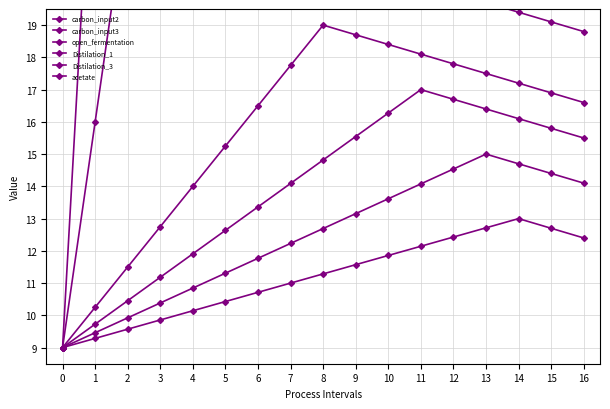

Reading left to right, transcribe all the data shown in this chart.

carbon_input2: 0=9.0	1=27.0	2=26.7	3=26.4	4=26.1	5=25.8	6=25.5	7=25.2	8=24.9	9=24.6	10=24.3	11=24.0	12=23.7	13=23.4	14=23.1	15=22.8	16=22.5
carbon_input3: 0=9.0	1=16.0	2=23.0	3=22.7	4=22.4	5=22.1	6=21.8	7=21.5	8=21.2	9=20.9	10=20.6	11=20.3	12=20.0	13=19.7	14=19.4	15=19.1	16=18.8
open_fermentation: 0=9.0	1=10.2	2=11.5	3=12.8	4=14.0	5=15.2	6=16.5	7=17.8	8=19.0	9=18.7	10=18.4	11=18.1	12=17.8	13=17.5	14=17.2	15=16.9	16=16.6
Distilation_1: 0=9.0	1=9.7	2=10.5	3=11.2	4=11.9	5=12.6	6=13.4	7=14.1	8=14.8	9=15.5	10=16.3	11=17.0	12=16.7	13=16.4	14=16.1	15=15.8	16=15.5
Distilation_3: 0=9.0	1=9.5	2=9.9	3=10.4	4=10.8	5=11.3	6=11.8	7=12.2	8=12.7	9=13.2	10=13.6	11=14.1	12=14.5	13=15.0	14=14.7	15=14.4	16=14.1
acetate: 0=9.0	1=9.3	2=9.6	3=9.9	4=10.1	5=10.4	6=10.7	7=11.0	8=11.3	9=11.6	10=11.9	11=12.1	12=12.4	13=12.7	14=13.0	15=12.7	16=12.4